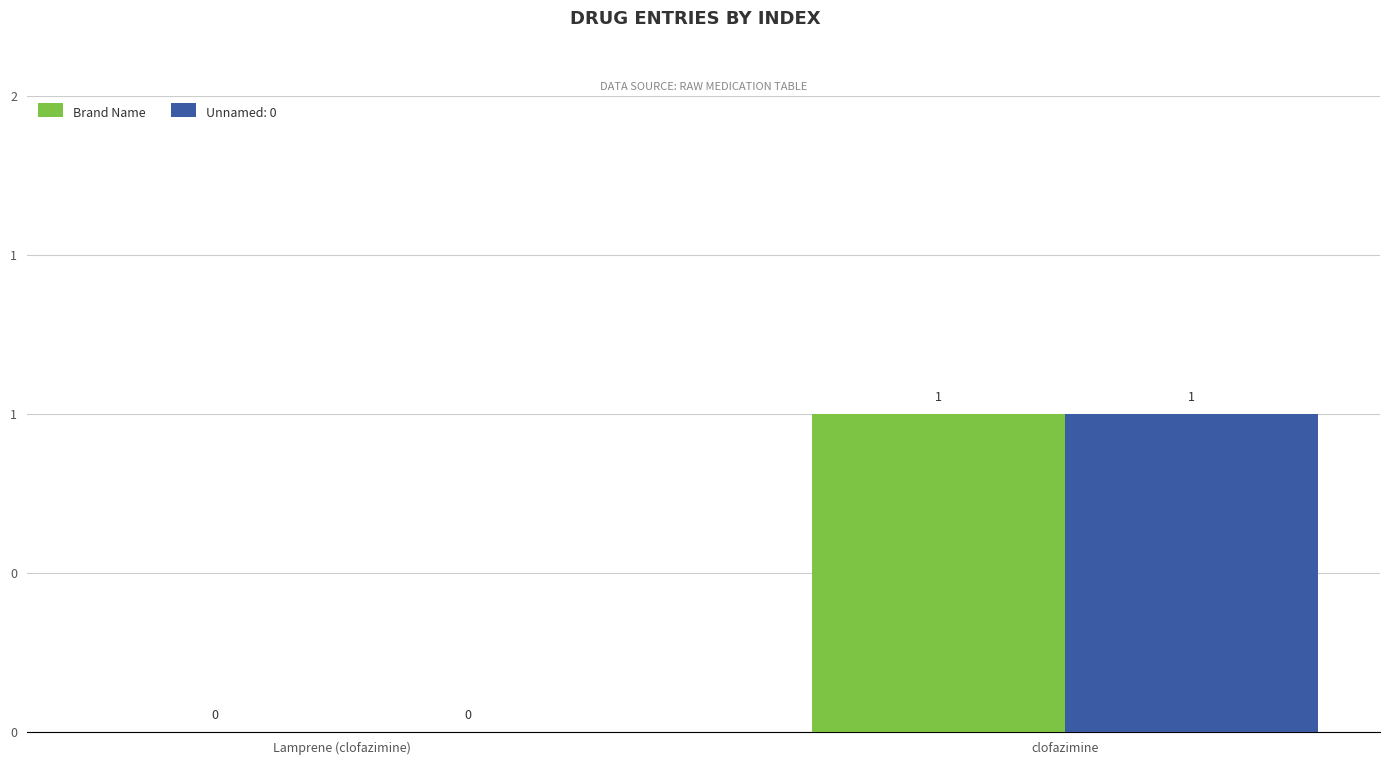

What are all the series names shown in the legend?

Brand Name, Unnamed: 0